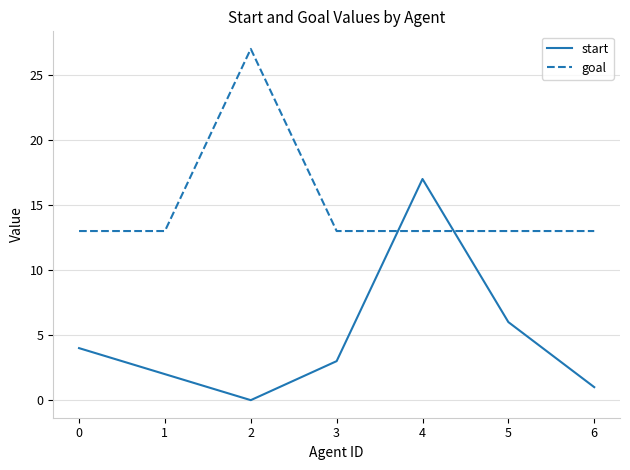

The start series shows 6 at 5. True or false?

True